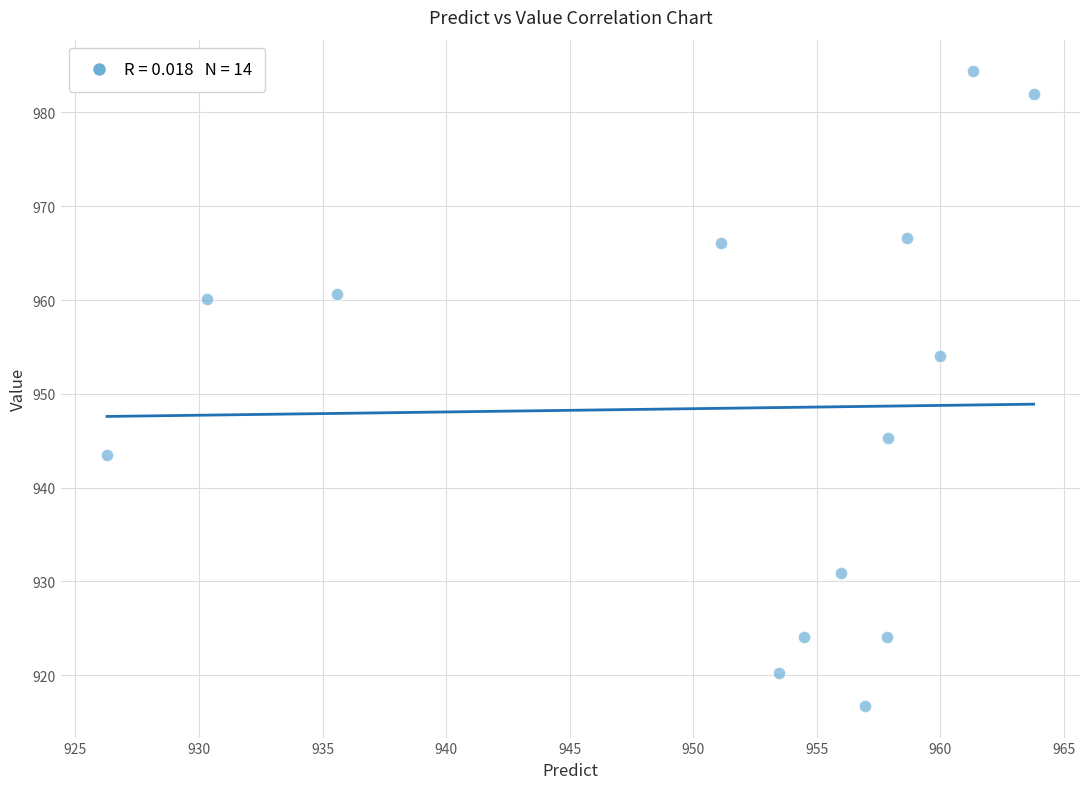

What is the range of X values (max minus min)?

37.5